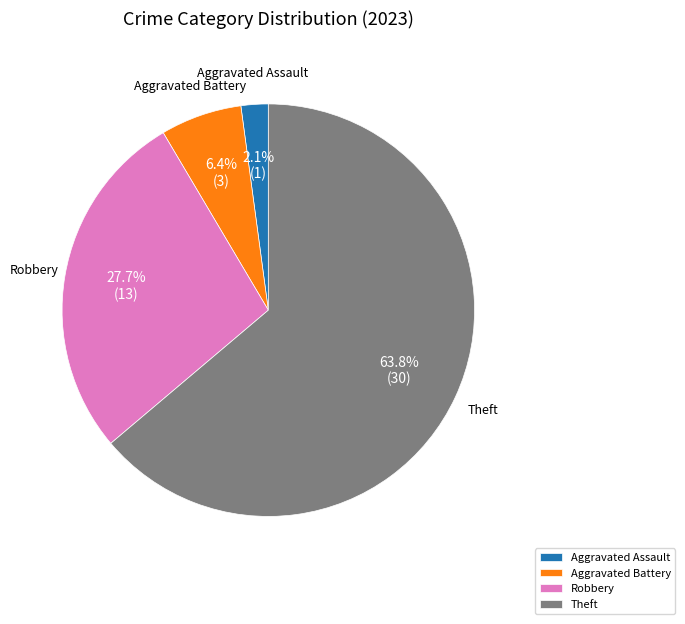

Count the number of slices in the pie.

4